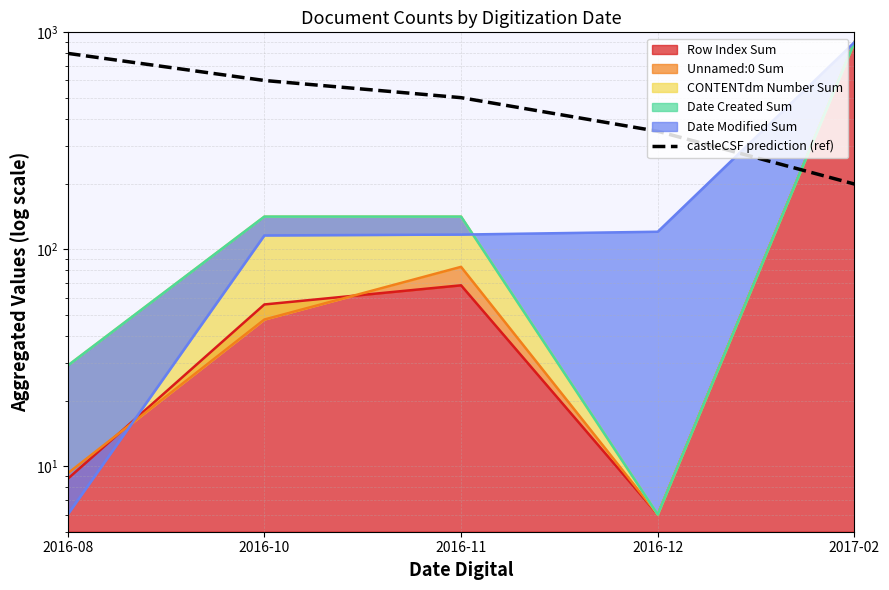

At which label is the value closest to 500?

2016-11